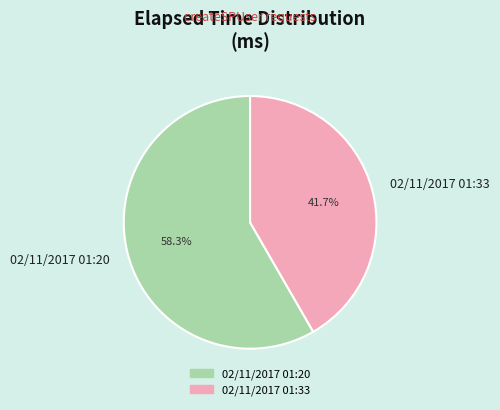

Is the sum of 02/11/2017 01:33 and 02/11/2017 01:20 greater than half?

Yes